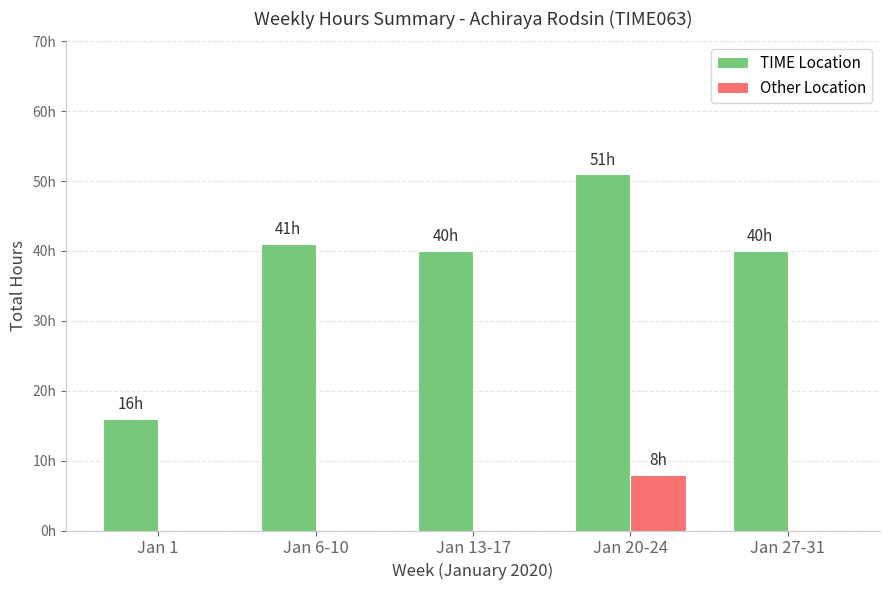

What is the maximum value shown in the chart?

51